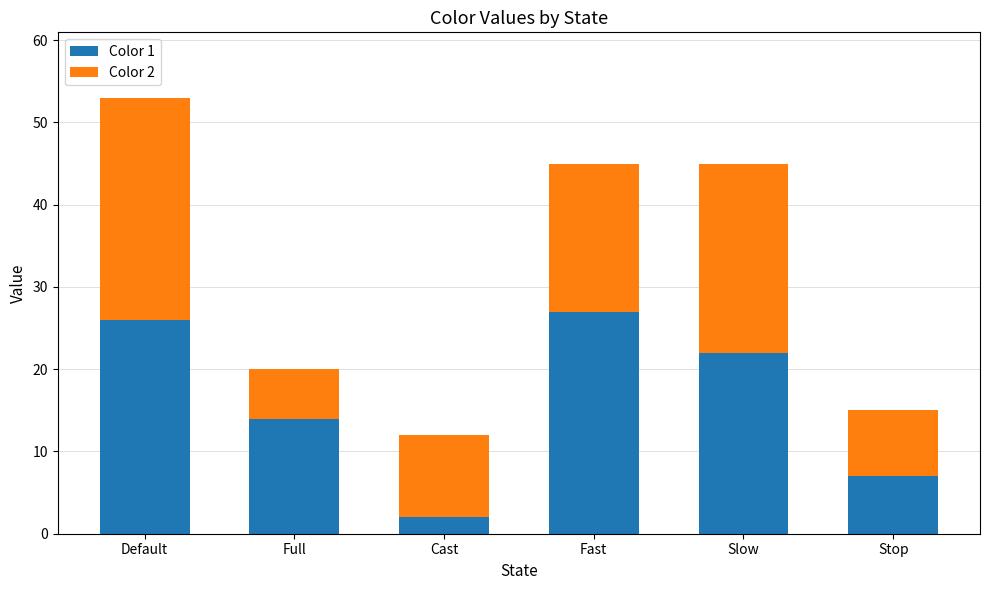

What is the sum of the Color 1 values at Stop and Fast?

34